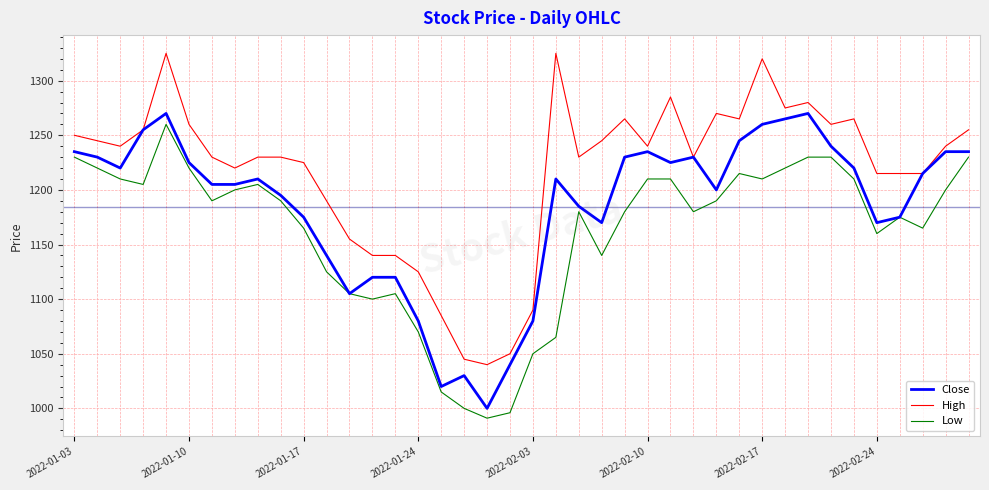

What is the difference between the maximum and minimum values in the Low series?

269